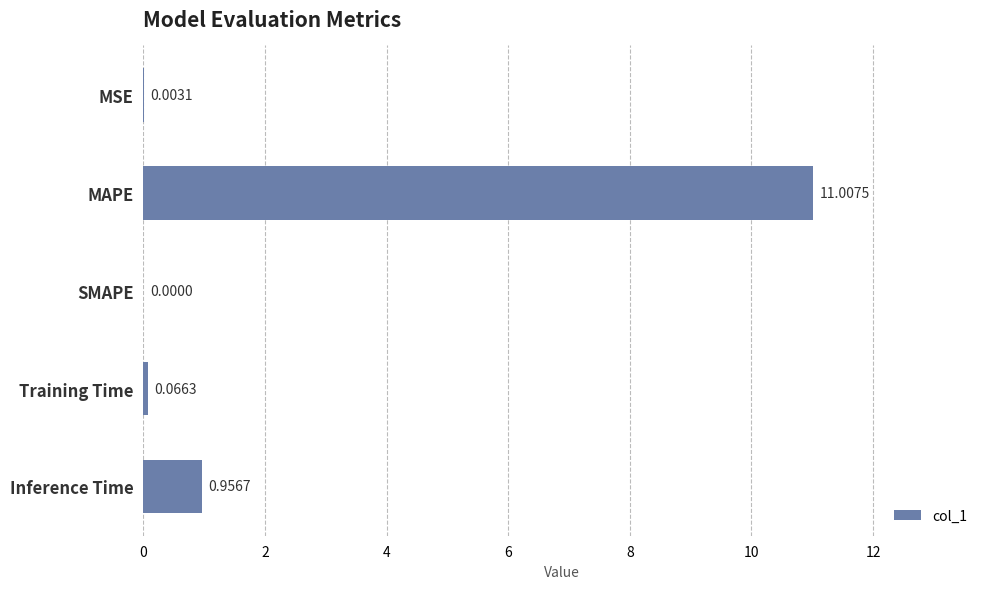

At which label is the value closest to 5?

Inference Time